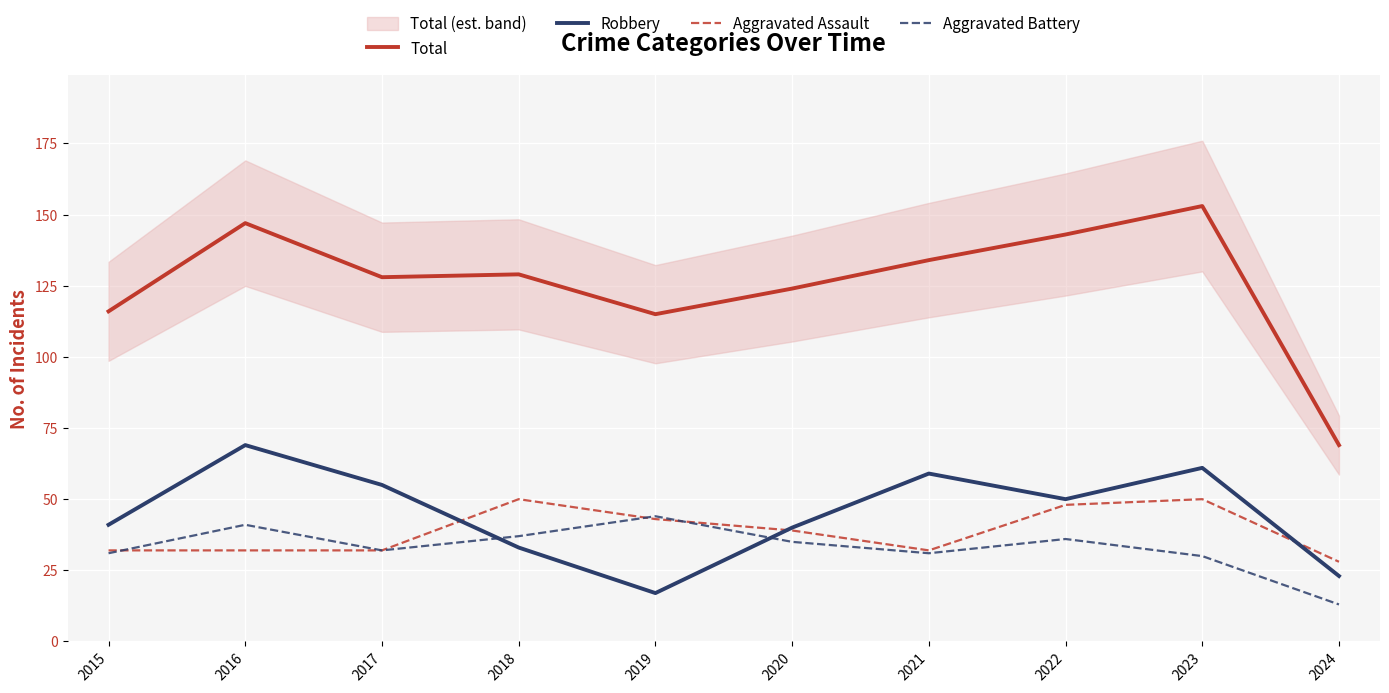

What is the lowest value of the Aggravated Assault series?

28